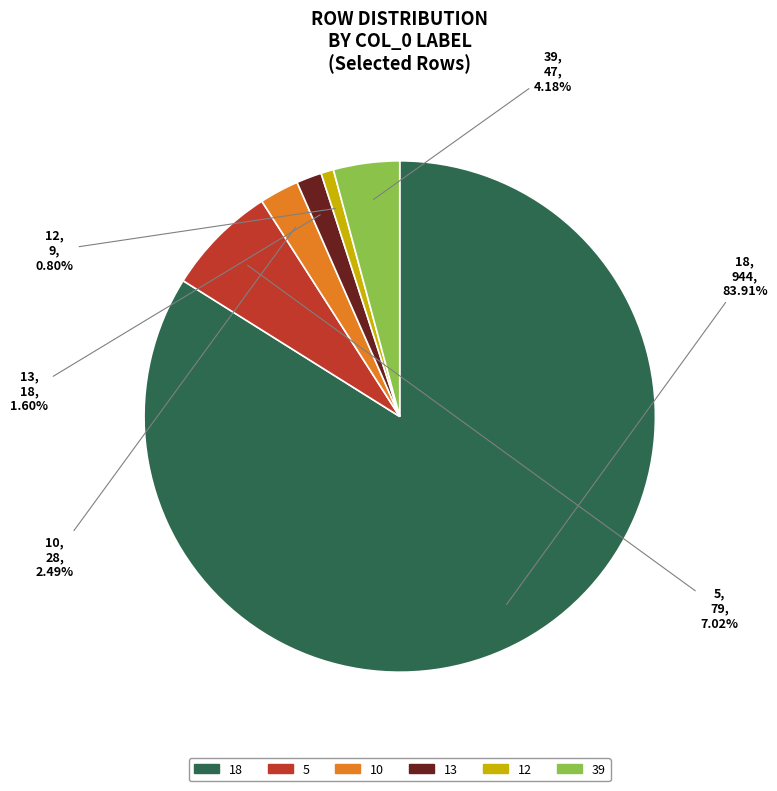

Is there a majority slice in this chart?

Yes